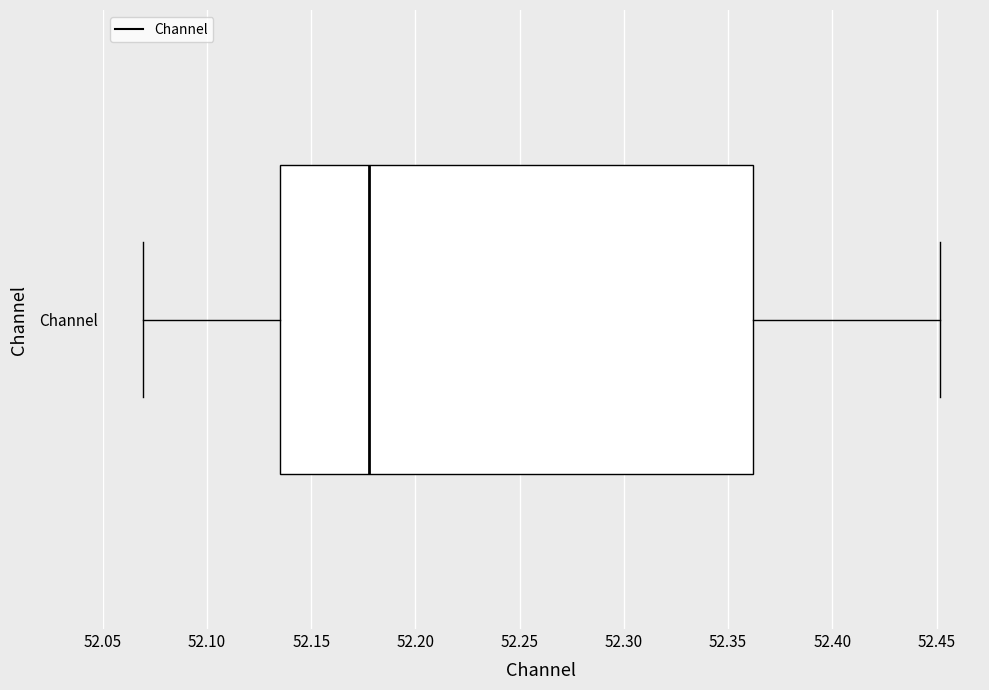

Where does the median line of the box for Channel sit on the x-axis? The values are not printed on the chart, so give them approximately, as read against the axis.

52.180